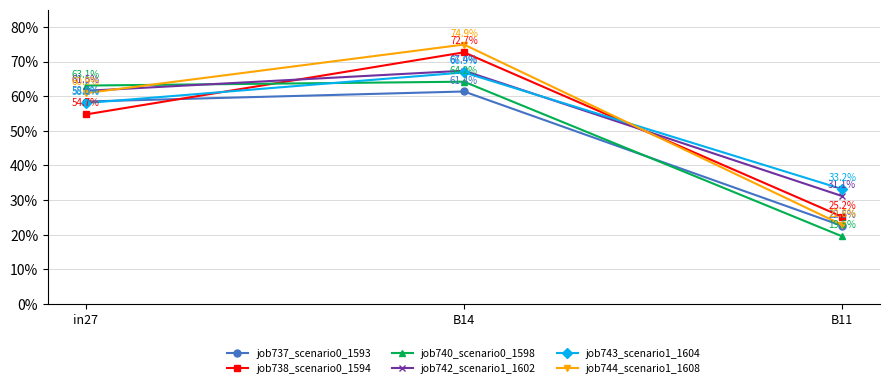

Reading left to right, extract all data points from this chart.

job737_scenario0_1593: in27=0.6	B14=0.6	B11=0.2
job738_scenario0_1594: in27=0.5	B14=0.7	B11=0.3
job740_scenario0_1598: in27=0.6	B14=0.6	B11=0.2
job742_scenario1_1602: in27=0.6	B14=0.7	B11=0.3
job743_scenario1_1604: in27=0.6	B14=0.7	B11=0.3
job744_scenario1_1608: in27=0.6	B14=0.7	B11=0.2